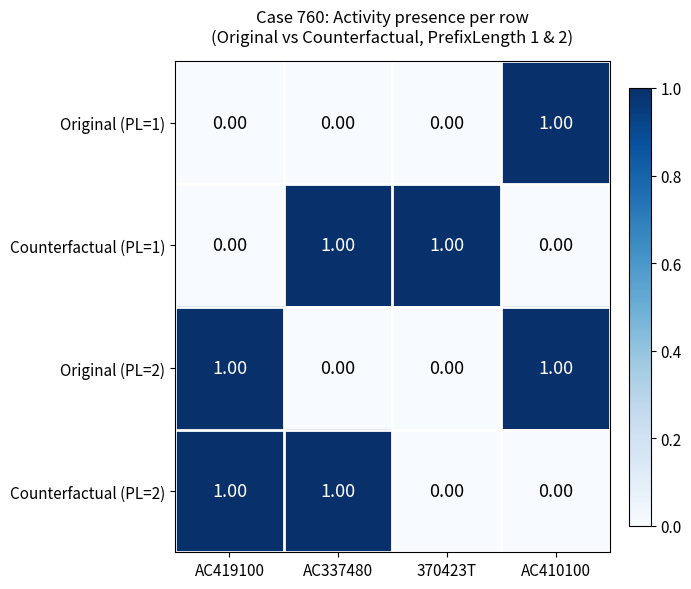

Which series changed the most between AC337480 and 370423T?

Counterfactual (PL=2)